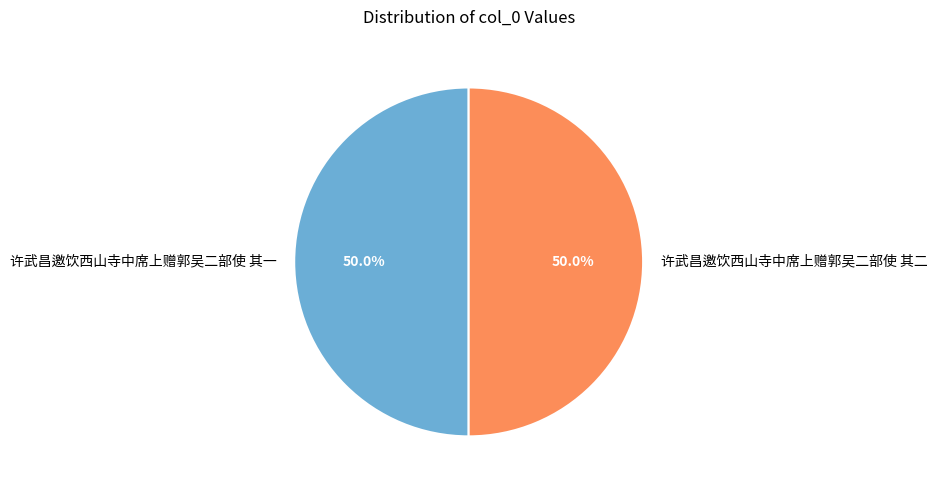

What is the ratio of the value at 许武昌邀饮西山寺中席上赠郭吴二部使 其一 to the value at 许武昌邀饮西山寺中席上赠郭吴二部使 其二?

1.0